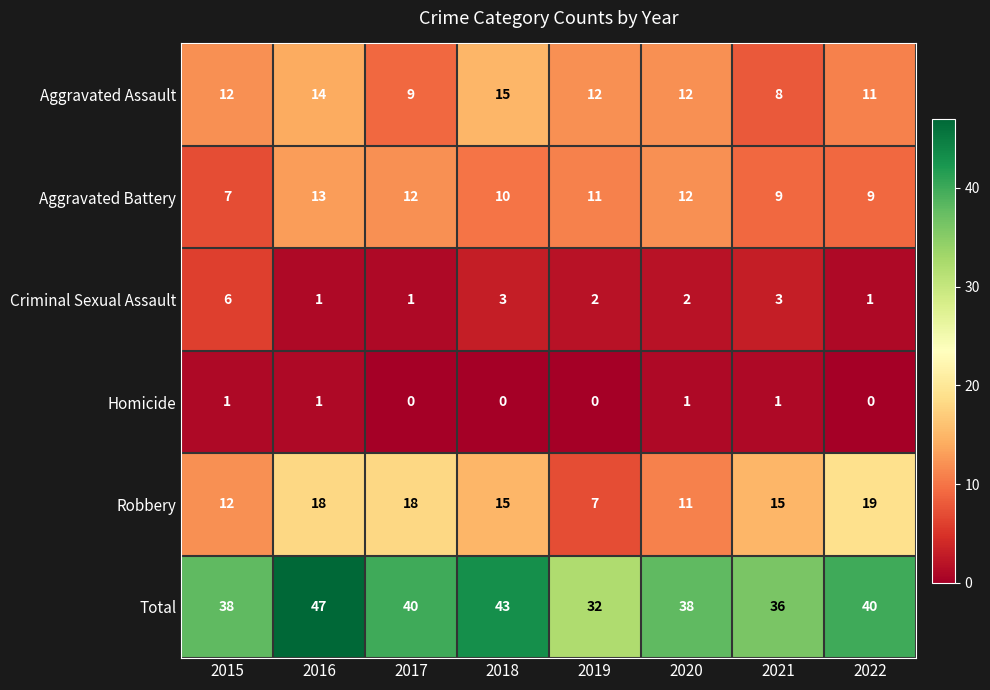

Which series has the widest spread of values?

Total